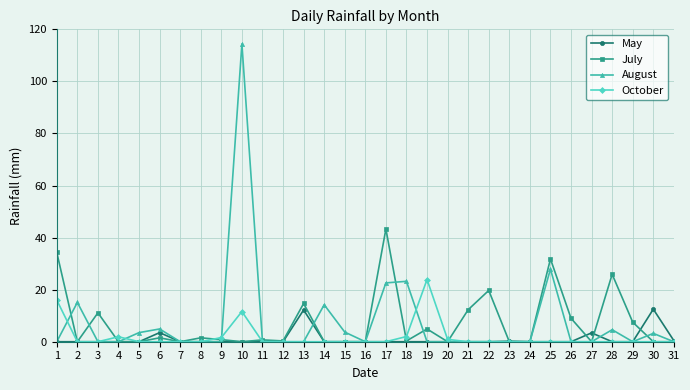

What is the greatest value displayed?

114.4